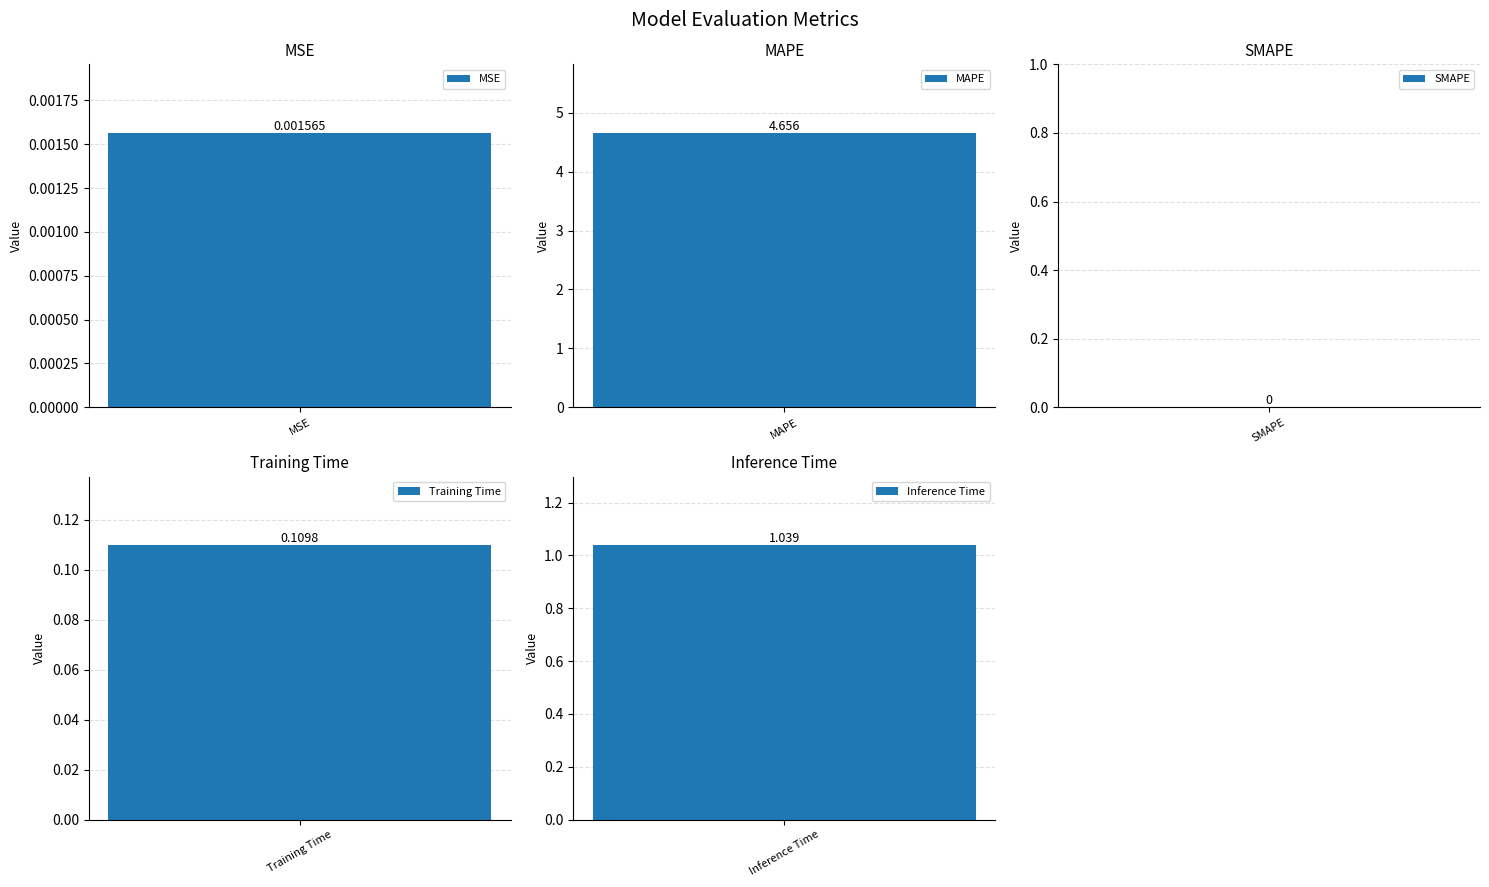

Rank the categories by value from highest to lowest.

MAPE, Inference Time, Training Time, MSE, SMAPE